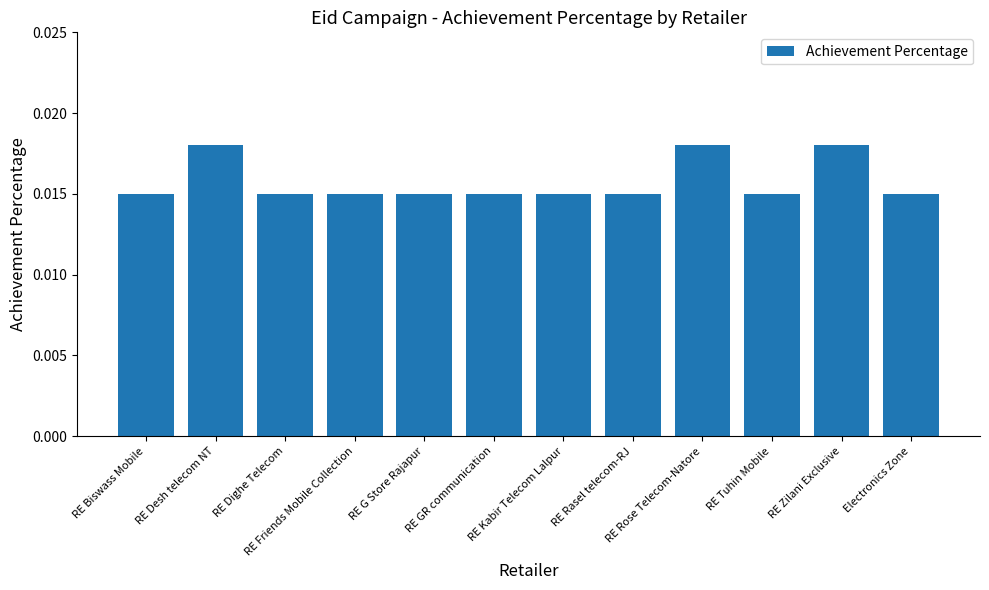

Between Electronics Zone and RE Desh telecom NT, which is larger?

RE Desh telecom NT